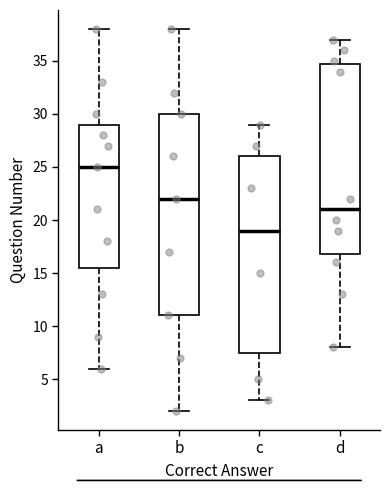

Reading left to right, read every box against the y-axis: the position of its median line, the range the box covers, and the ends of its whiskers. The values are not printed on the chart, so give them approximately, as read against the axis.

a: median 25.0, box 15.5 to 29.0, whiskers 6.0 to 38.0
b: median 22.0, box 11.0 to 30.0, whiskers 2.0 to 38.0
c: median 19.0, box 7.5 to 26.0, whiskers 3.0 to 29.0
d: median 21.0, box 17.0 to 35.0, whiskers 8.0 to 37.0